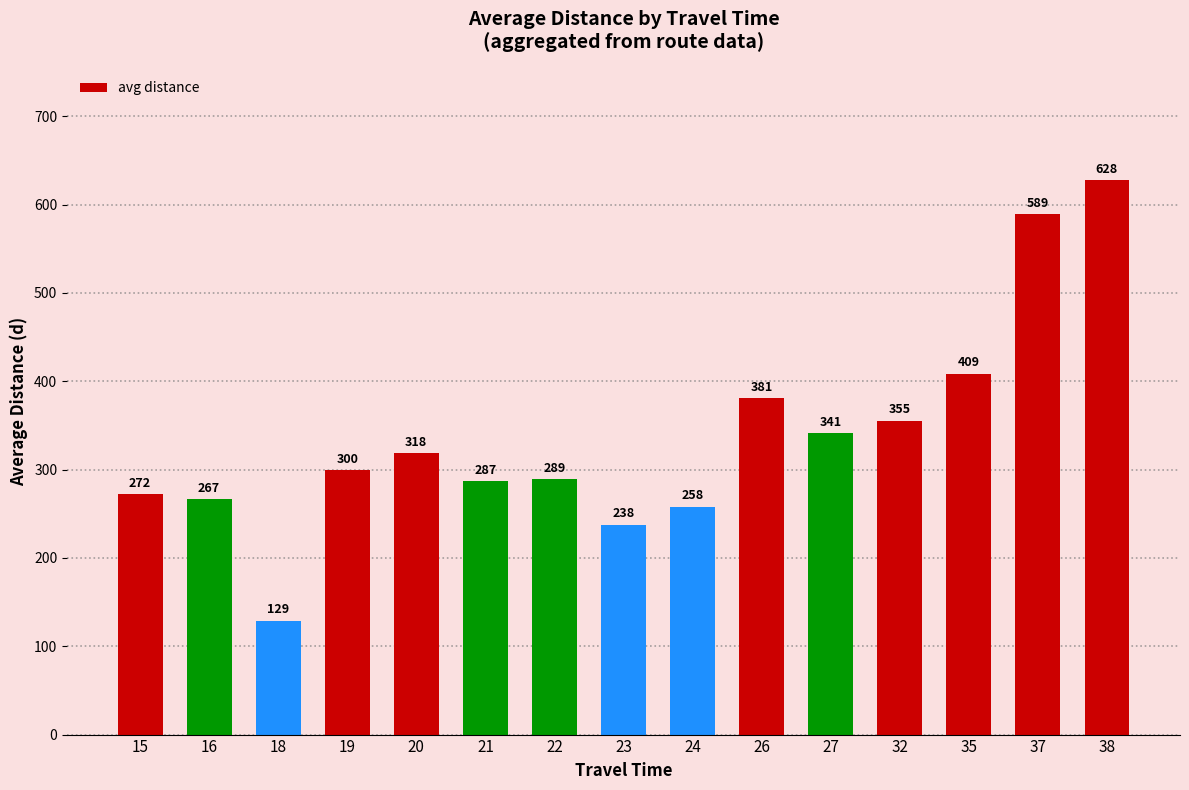

What is the difference between the maximum and second lowest values?

390.2